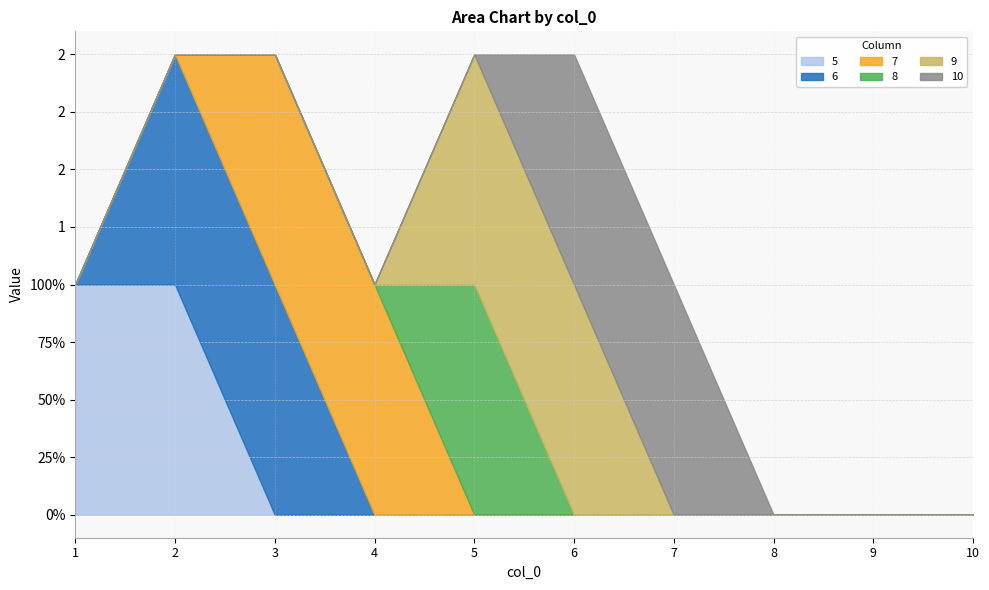

Reading right to left, what are all the values shown in this chart?

5: 10=0	9=0	8=0	7=0	6=0	5=0	4=0	3=0	2=1	1=1
6: 10=0	9=0	8=0	7=0	6=0	5=0	4=0	3=1	2=1	1=0
7: 10=0	9=0	8=0	7=0	6=0	5=0	4=1	3=1	2=0	1=0
8: 10=0	9=0	8=0	7=0	6=0	5=1	4=0	3=0	2=0	1=0
9: 10=0	9=0	8=0	7=0	6=1	5=1	4=0	3=0	2=0	1=0
10: 10=0	9=0	8=0	7=1	6=1	5=0	4=0	3=0	2=0	1=0